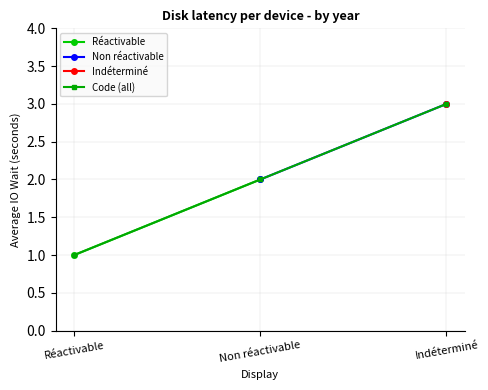

The value at Indéterminé is 4. True or false?

False